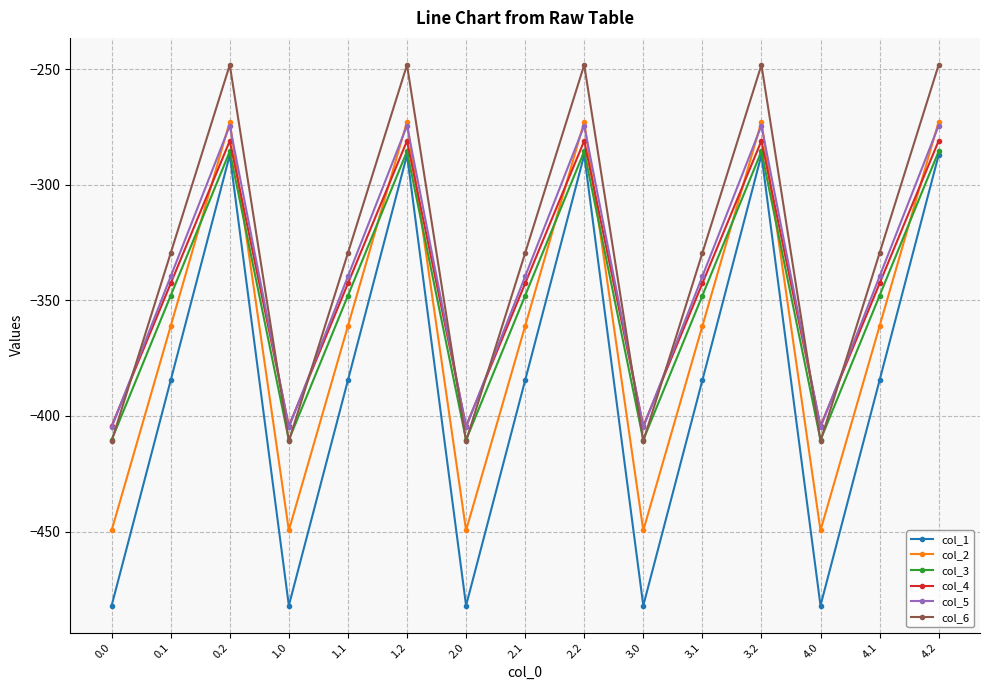

Reading left to right, extract all data points from this chart.

col_1: 0.0=-482.0	0.1=-384.6	0.2=-287.1	1.0=-482.0	1.1=-384.6	1.2=-287.1	2.0=-482.0	2.1=-384.6	2.2=-287.1	3.0=-482.0	3.1=-384.6	3.2=-287.1	4.0=-482.0	4.1=-384.6	4.2=-287.1
col_2: 0.0=-449.5	0.1=-361.1	0.2=-272.7	1.0=-449.5	1.1=-361.1	1.2=-272.7	2.0=-449.5	2.1=-361.1	2.2=-272.7	3.0=-449.5	3.1=-361.1	3.2=-272.7	4.0=-449.5	4.1=-361.1	4.2=-272.7
col_3: 0.0=-410.3	0.1=-347.9	0.2=-285.5	1.0=-410.3	1.1=-347.9	1.2=-285.5	2.0=-410.3	2.1=-347.9	2.2=-285.5	3.0=-410.3	3.1=-347.9	3.2=-285.5	4.0=-410.3	4.1=-347.9	4.2=-285.5
col_4: 0.0=-404.4	0.1=-342.7	0.2=-281.0	1.0=-404.4	1.1=-342.7	1.2=-281.0	2.0=-404.4	2.1=-342.7	2.2=-281.0	3.0=-404.4	3.1=-342.7	3.2=-281.0	4.0=-404.4	4.1=-342.7	4.2=-281.0
col_5: 0.0=-404.9	0.1=-339.6	0.2=-274.4	1.0=-404.9	1.1=-339.6	1.2=-274.4	2.0=-404.9	2.1=-339.6	2.2=-274.4	3.0=-404.9	3.1=-339.6	3.2=-274.4	4.0=-404.9	4.1=-339.6	4.2=-274.4
col_6: 0.0=-410.8	0.1=-329.5	0.2=-248.1	1.0=-410.8	1.1=-329.5	1.2=-248.1	2.0=-410.8	2.1=-329.5	2.2=-248.1	3.0=-410.8	3.1=-329.5	3.2=-248.1	4.0=-410.8	4.1=-329.5	4.2=-248.1